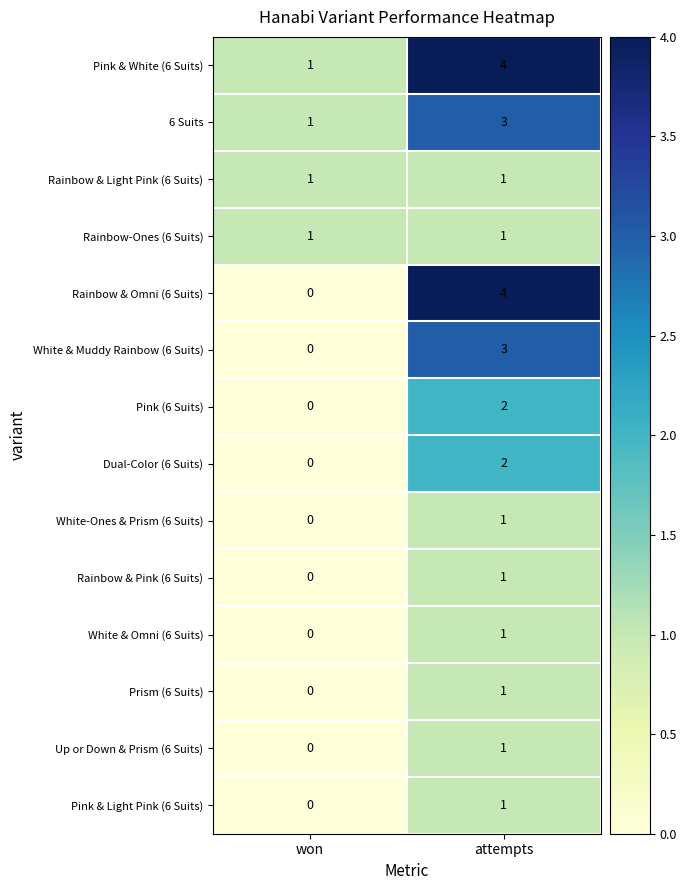

Reading right to left, transcribe all the data shown in this chart.

Pink & White (6 Suits): attempts=4	won=1
6 Suits: attempts=3	won=1
Rainbow & Light Pink (6 Suits): attempts=1	won=1
Rainbow-Ones (6 Suits): attempts=1	won=1
Rainbow & Omni (6 Suits): attempts=4	won=0
White & Muddy Rainbow (6 Suits): attempts=3	won=0
Pink (6 Suits): attempts=2	won=0
Dual-Color (6 Suits): attempts=2	won=0
White-Ones & Prism (6 Suits): attempts=1	won=0
Rainbow & Pink (6 Suits): attempts=1	won=0
White & Omni (6 Suits): attempts=1	won=0
Prism (6 Suits): attempts=1	won=0
Up or Down & Prism (6 Suits): attempts=1	won=0
Pink & Light Pink (6 Suits): attempts=1	won=0